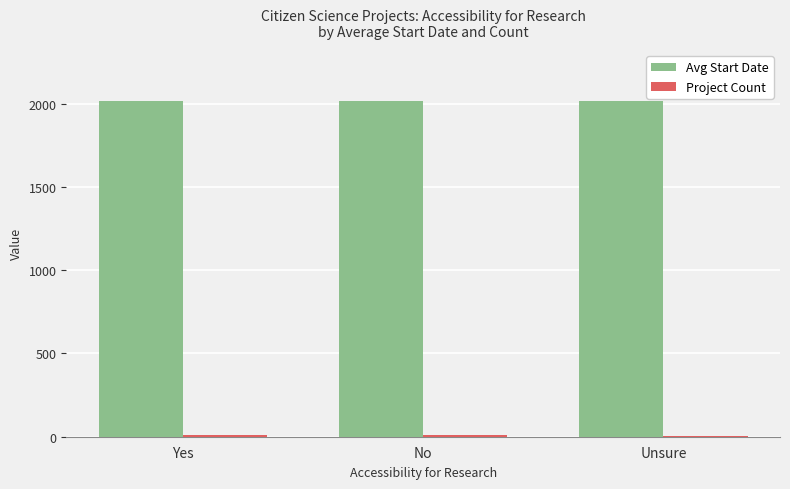

Does the chart contain stacked bars?

No